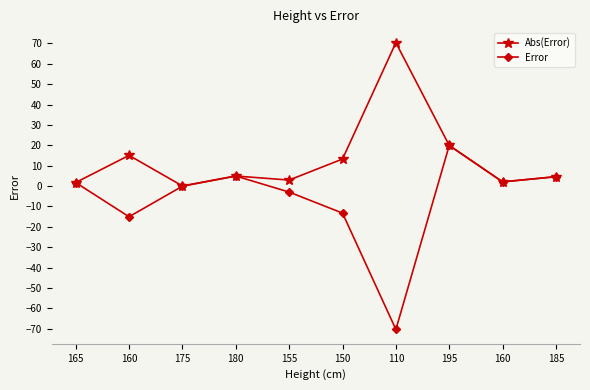

How many values in the Error series are below 1?

5